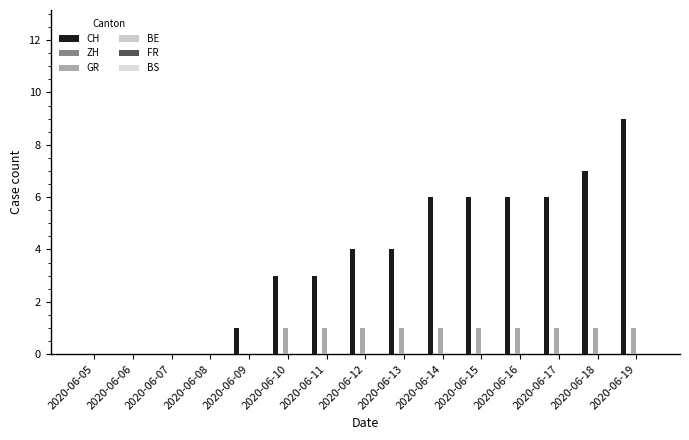

Which series has the widest spread of values?

CH